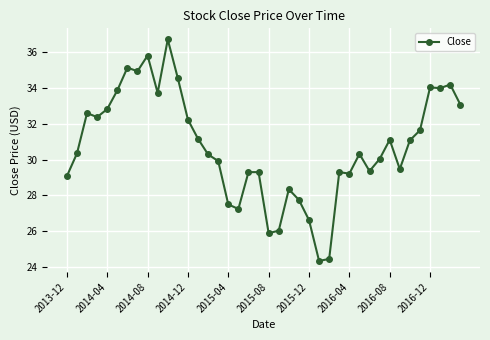

What is the minimum value shown in the chart?

24.3